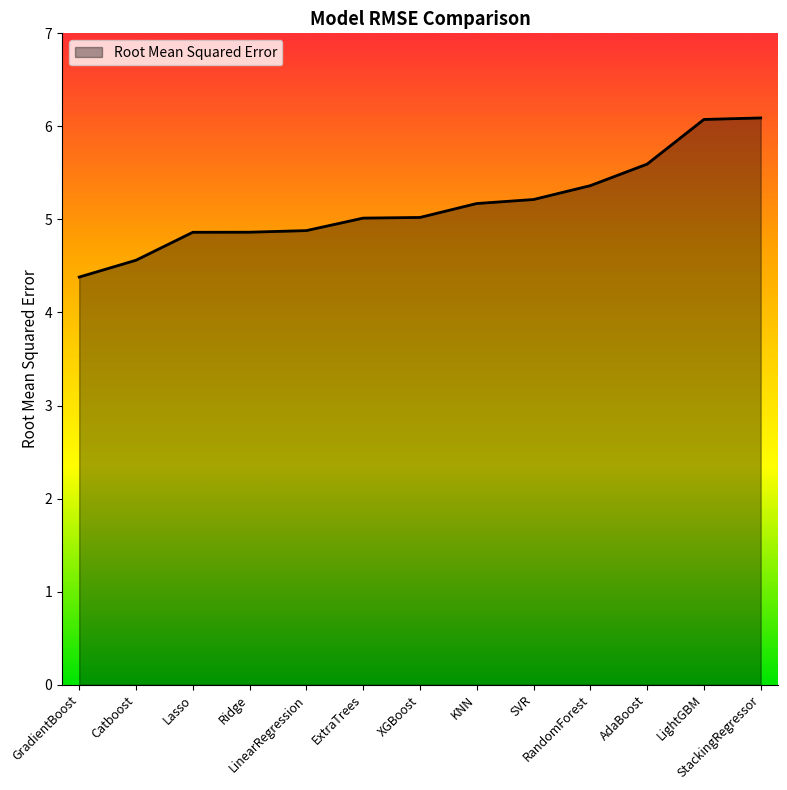

What value does the data have at StackingRegressor?

6.1